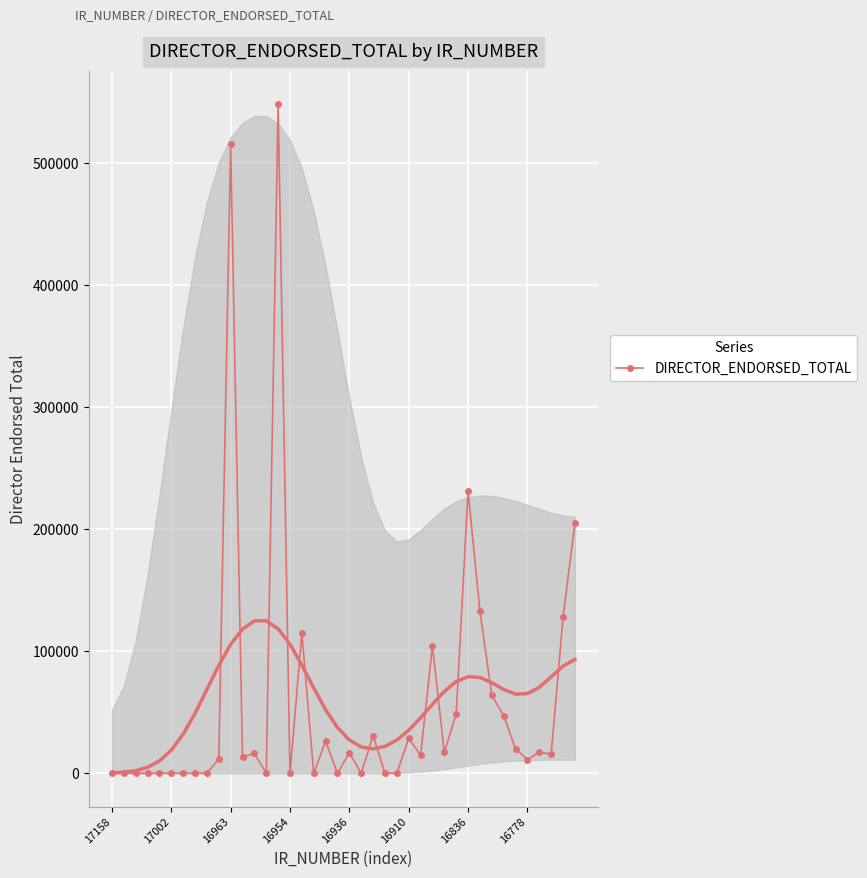

At which category does the data reach its first local valley?

11